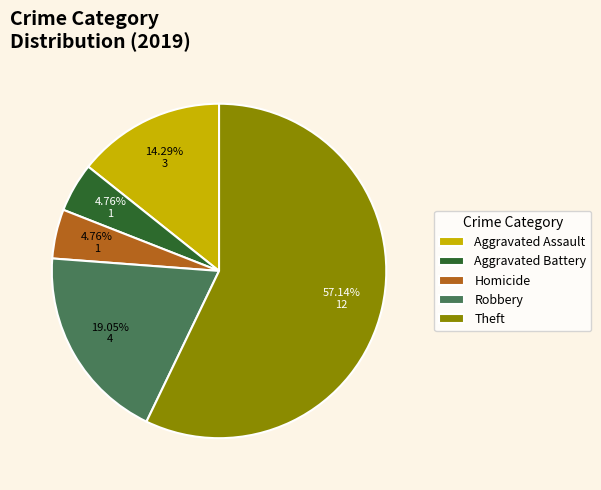

What is the largest slice in the pie chart?

Theft